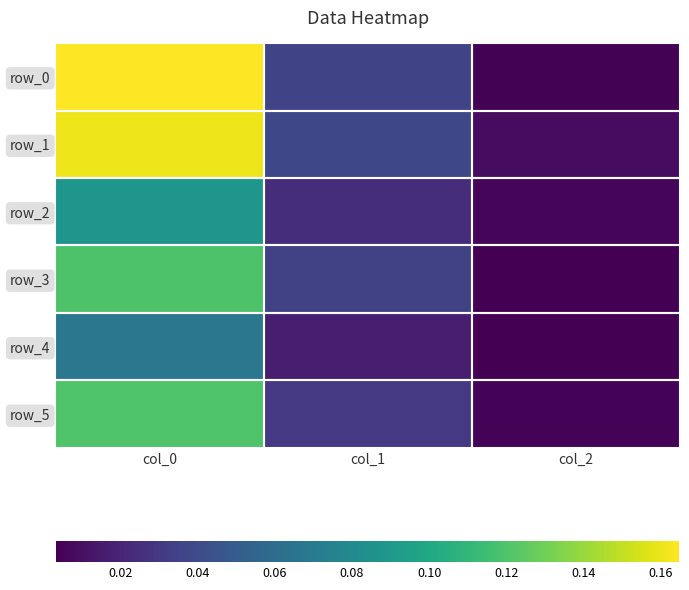

Which label corresponds to the largest value in the chart?

col_0